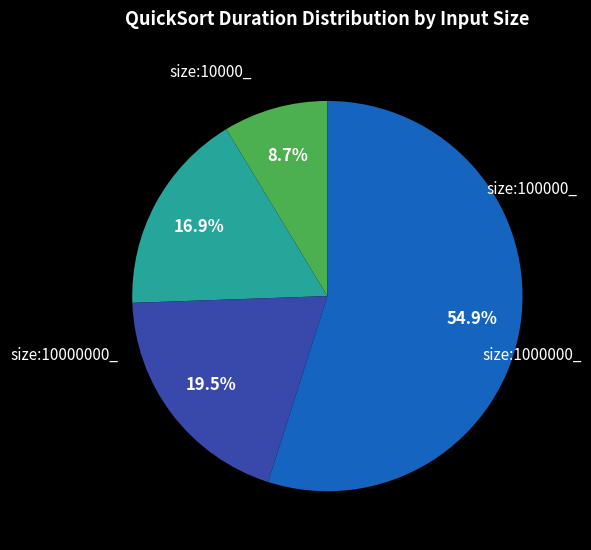

Is it true that size:10000_ is 9% of the pie?

True